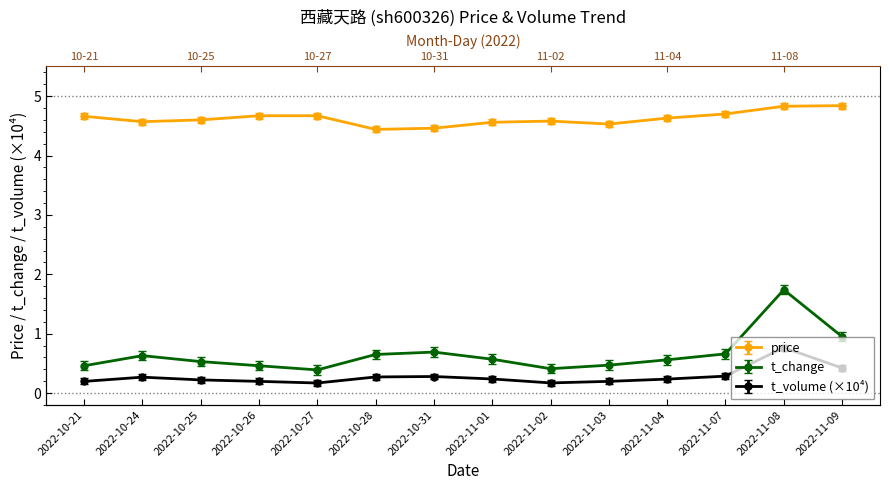

What position from the right is 2022-11-03?

5